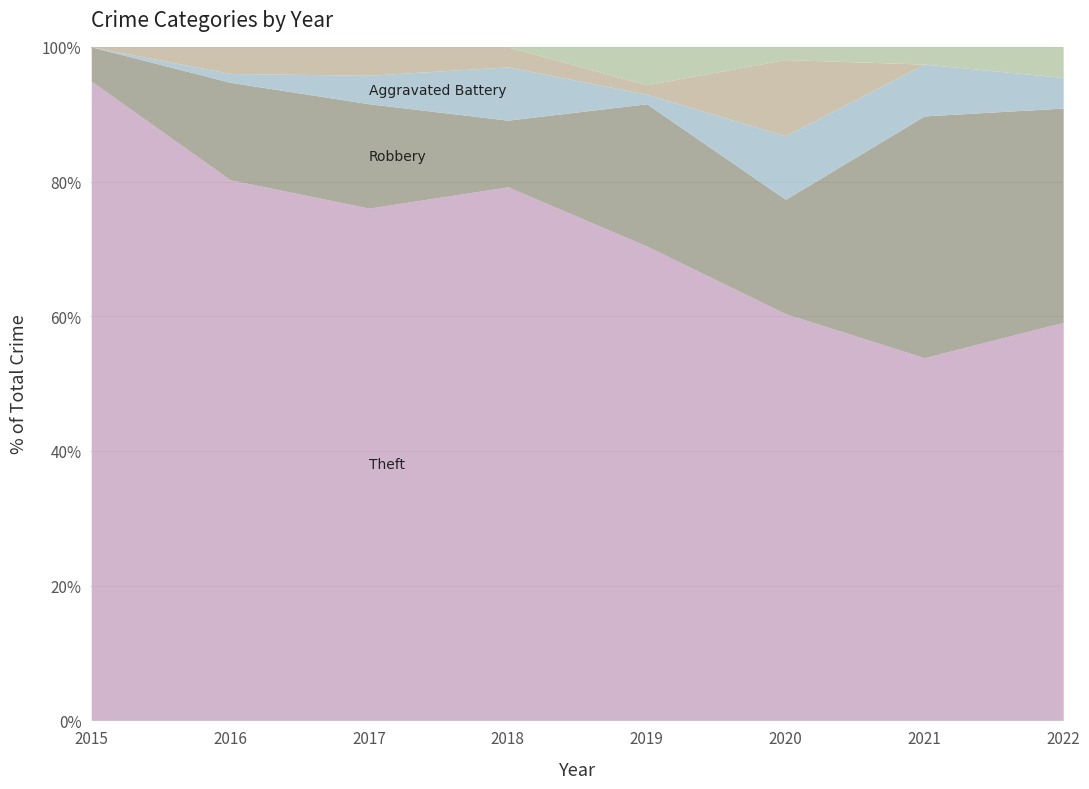

What is the total value across all series at 2021?

100.0